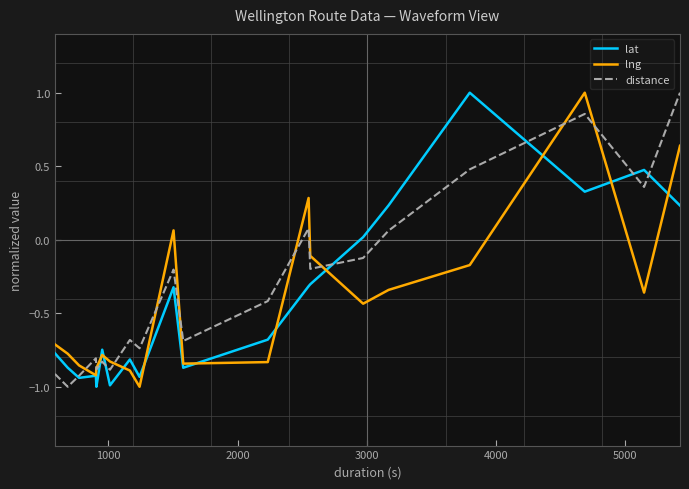

What is the minimum value shown in the chart?

-1.0